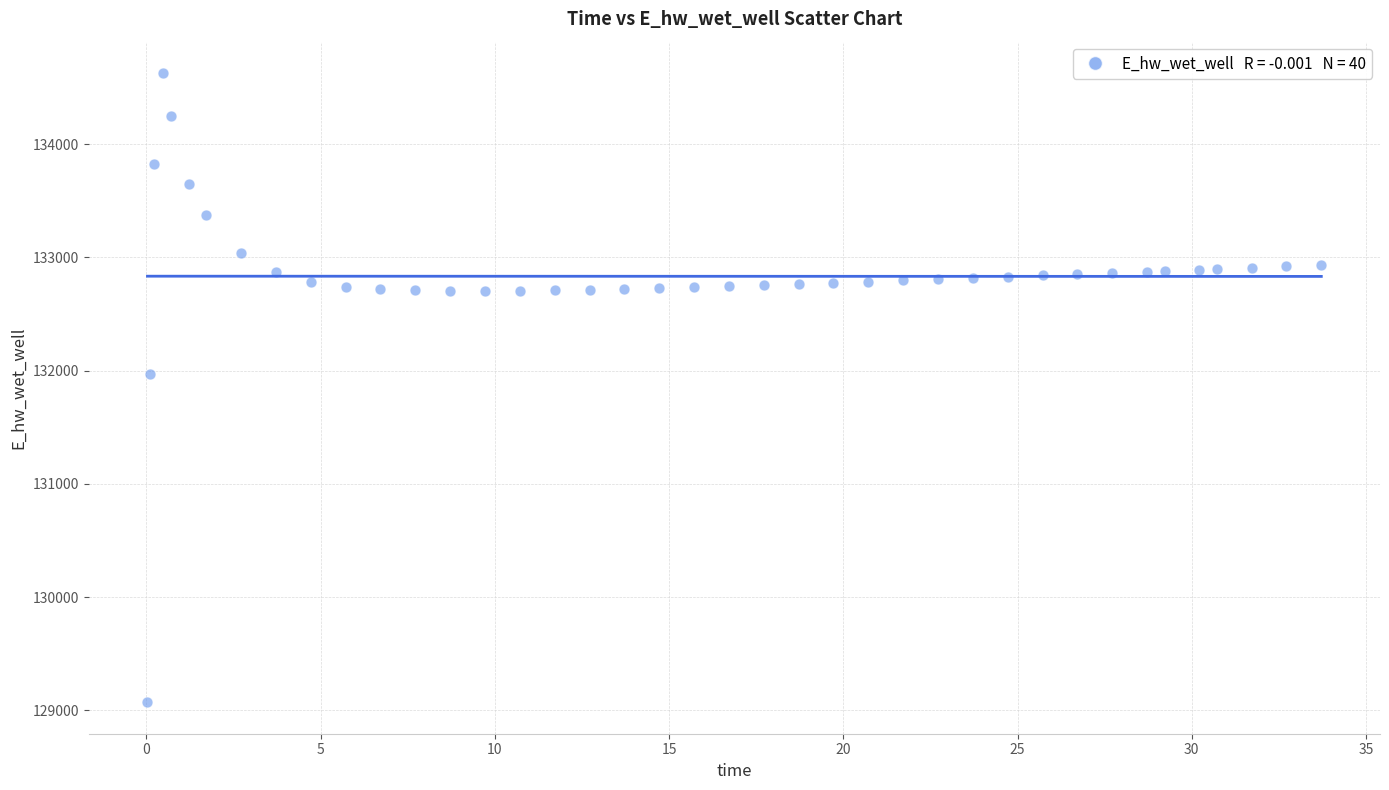

What Y value in the scatter plot is closest to 131849?

131970.0